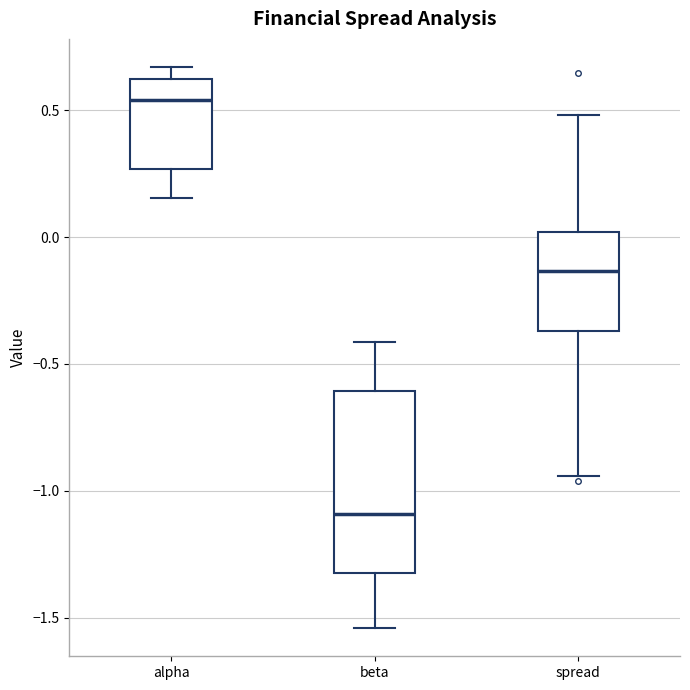

Which box has the lowest median line?

beta